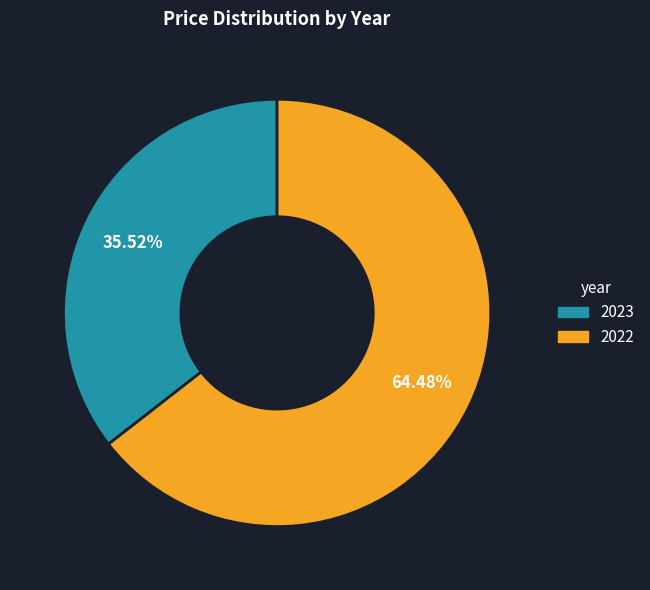

True or false: 2022 accounts for 64% of the total.

True